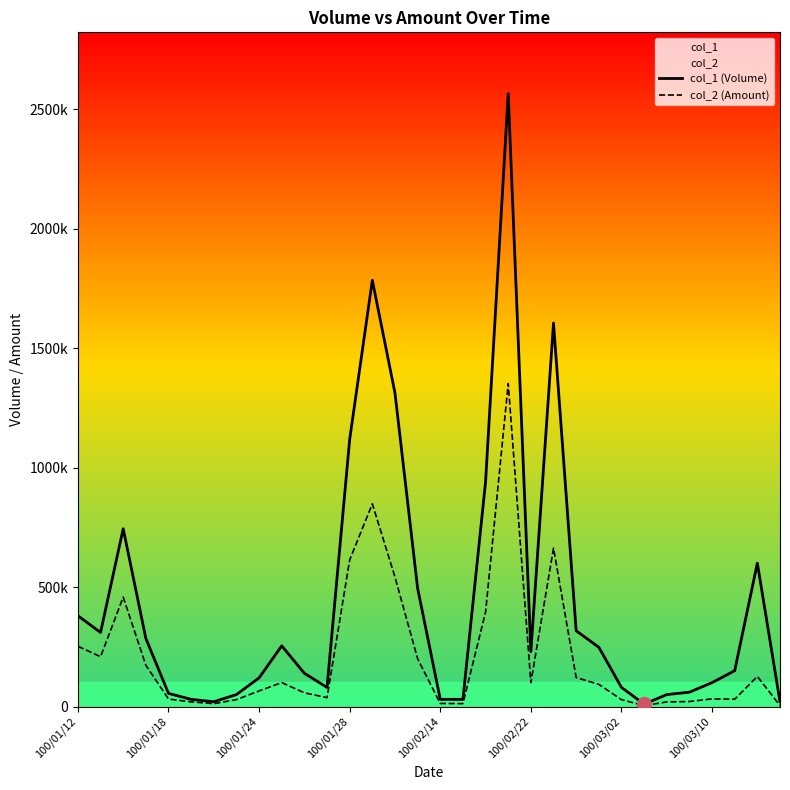

Between 100/01/18 and 22, which series saw the biggest shift?

col_2 (Amount)